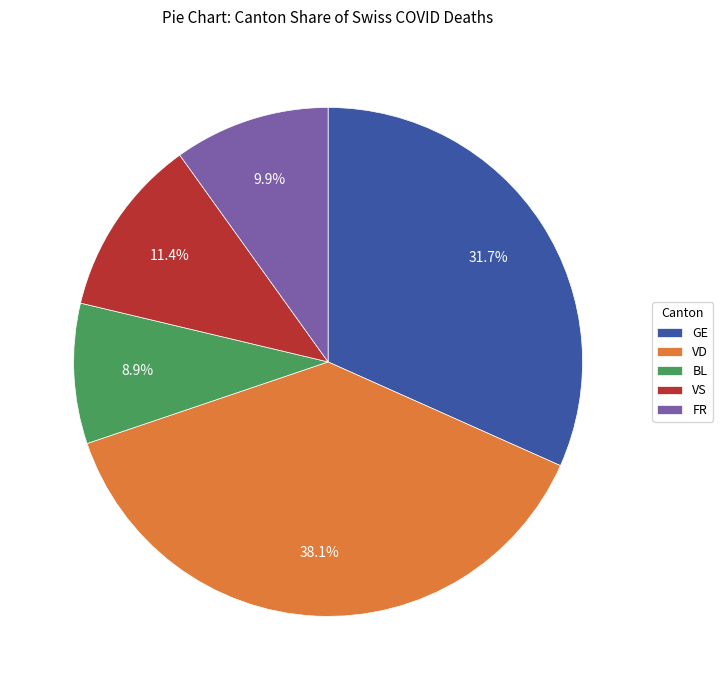

Approximately how many times larger is the value at FR compared to VD?

0.3